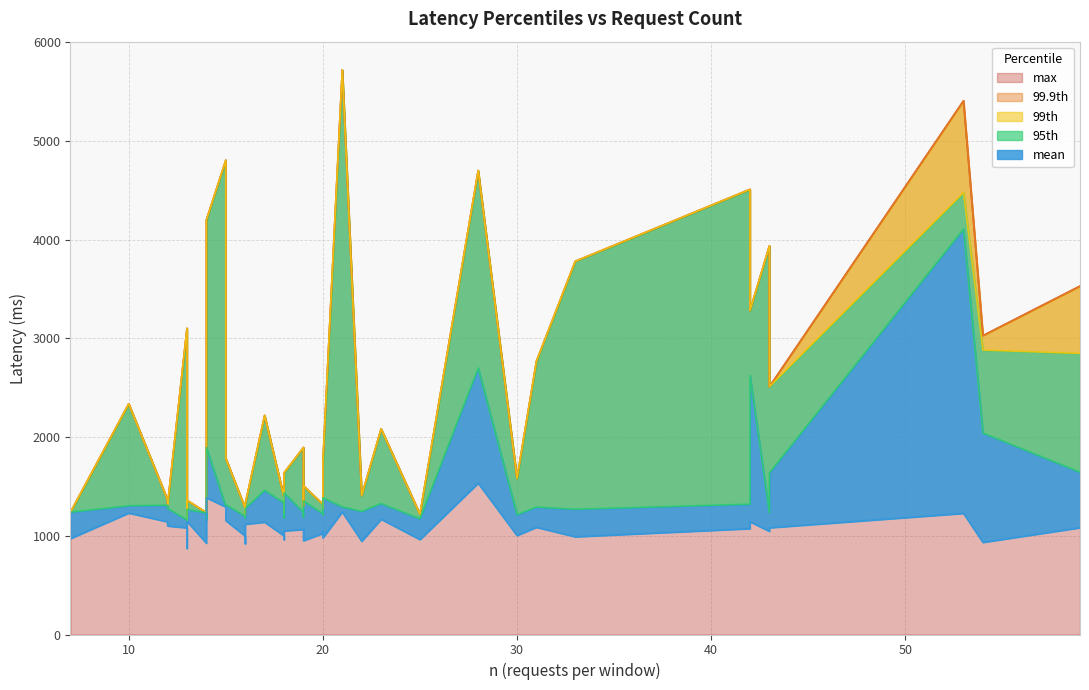

At how many categories does at least one series exceed 4358?

5